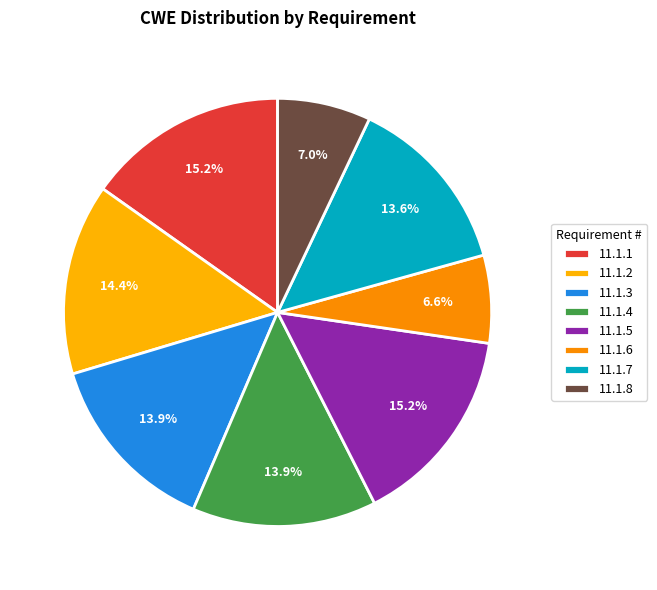

The 11.1.8 slice represents 21% of the pie. True or false?

False